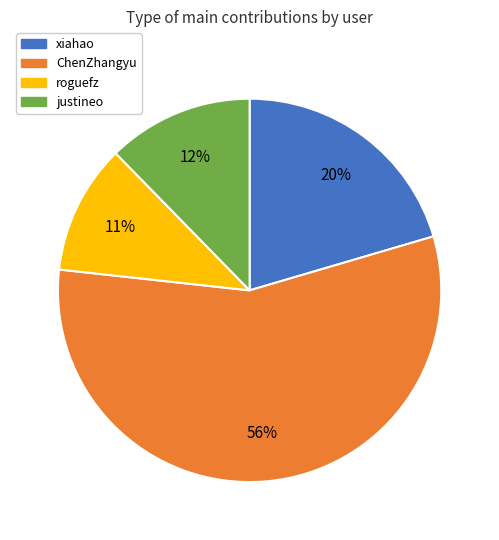

What is the ratio of the value at ChenZhangyu to the value at roguefz?

5.1